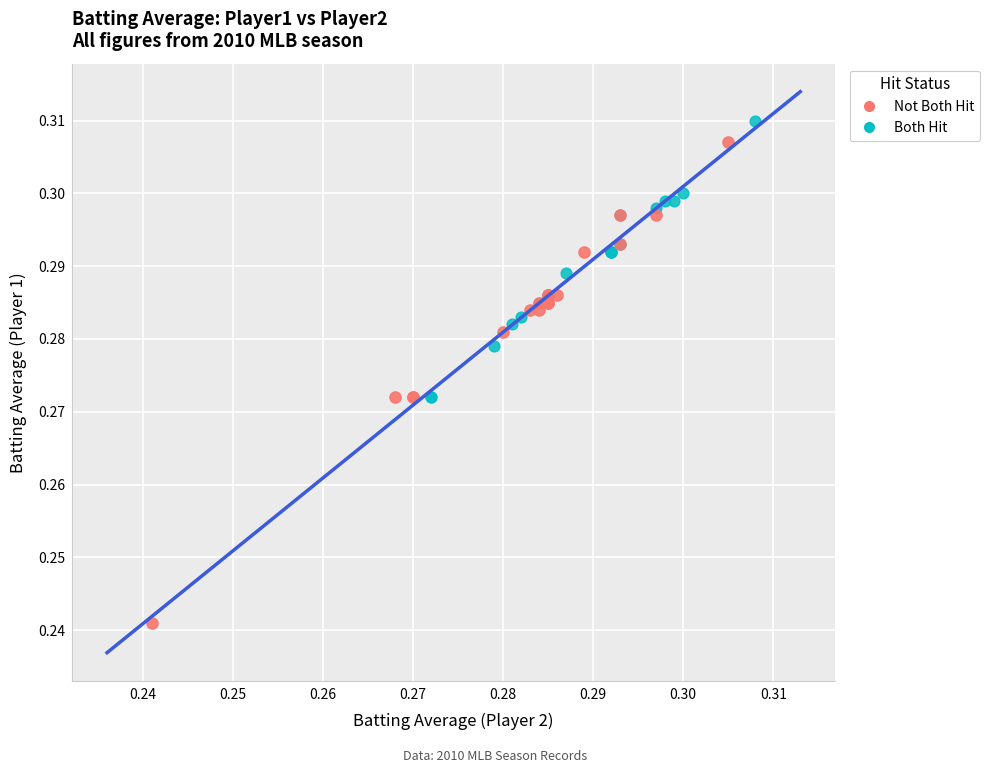

Which series reaches the minimum Y coordinate?

Not Both Hit